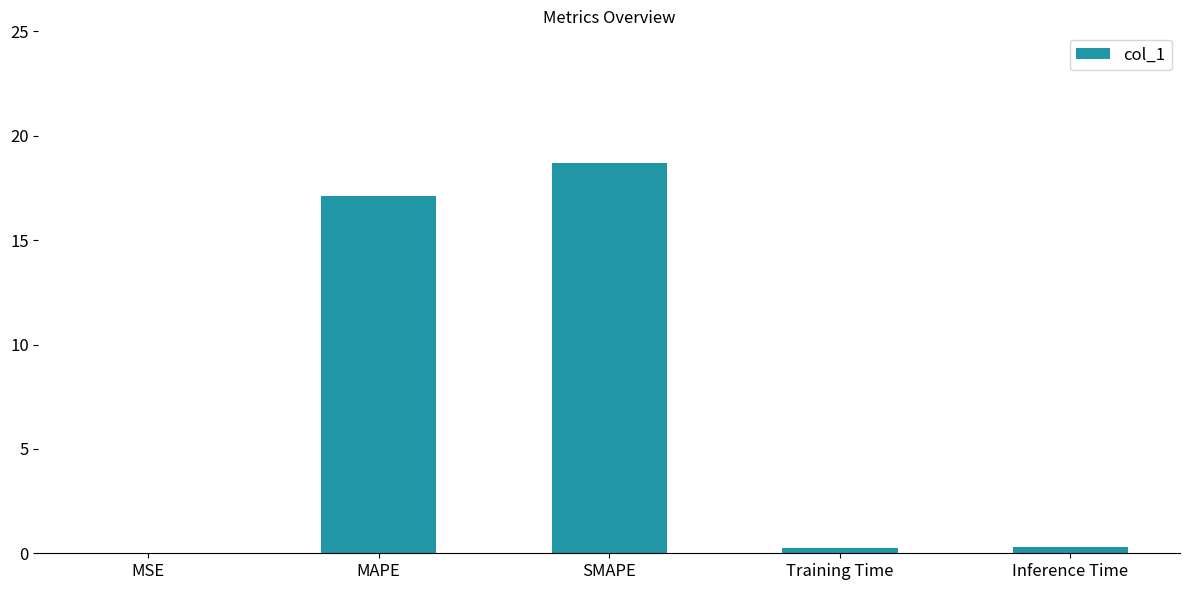

True or false: the data shows 23.2 at MAPE.

False